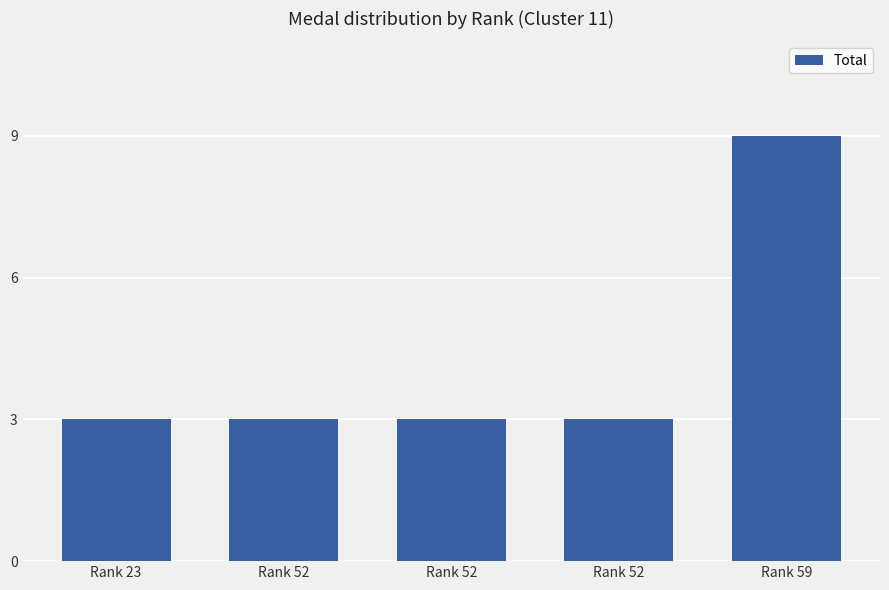

What is the value of the 4th bar from the left?

3